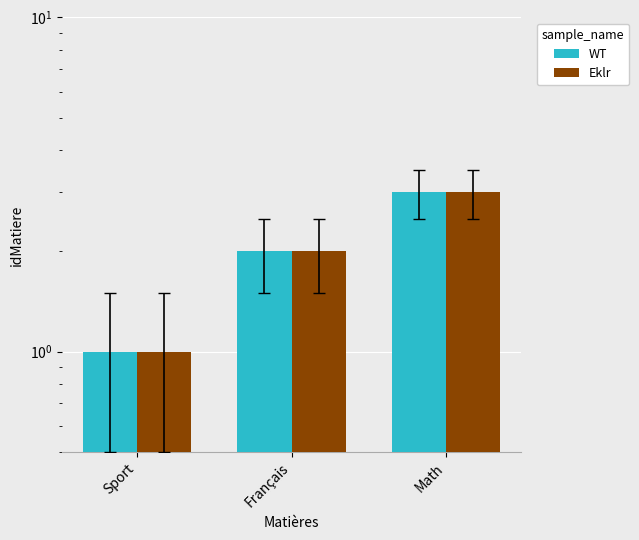

Are the bars horizontal?

No